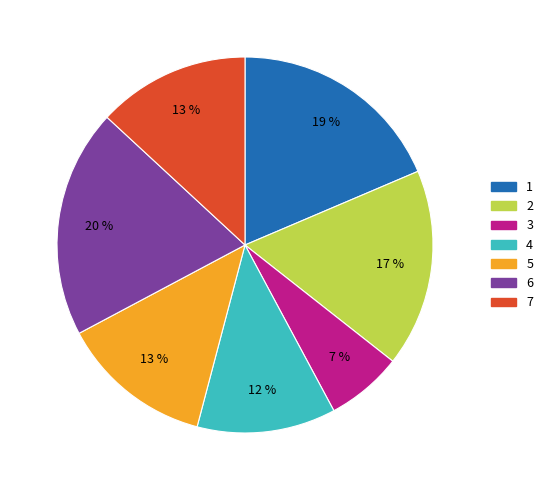

To the nearest percent, what is the combined percentage of 2 and 6?

37%